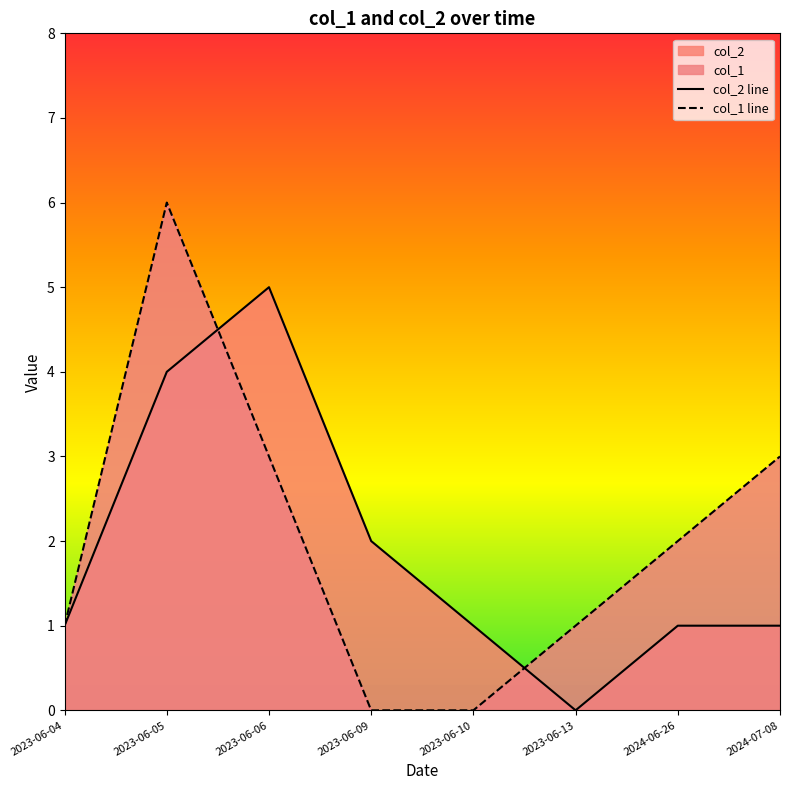

How many lines are shown in the chart?

2